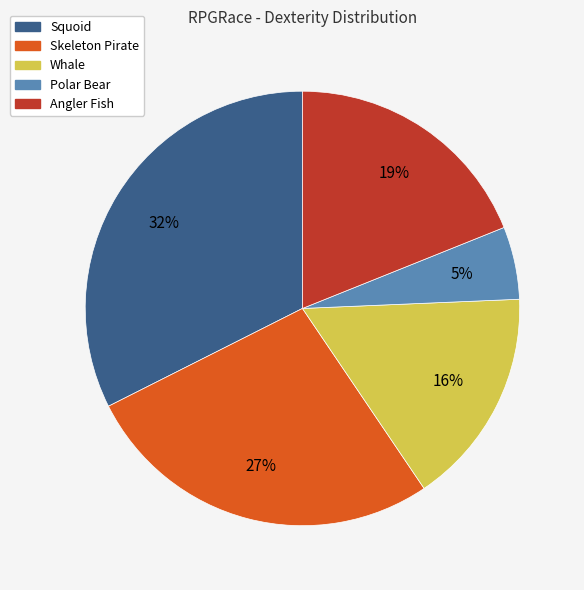

To the nearest percent, what percentage of the pie is Whale?

16%